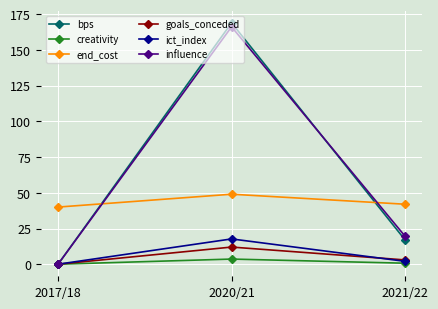

What is the greatest value displayed?

169.0